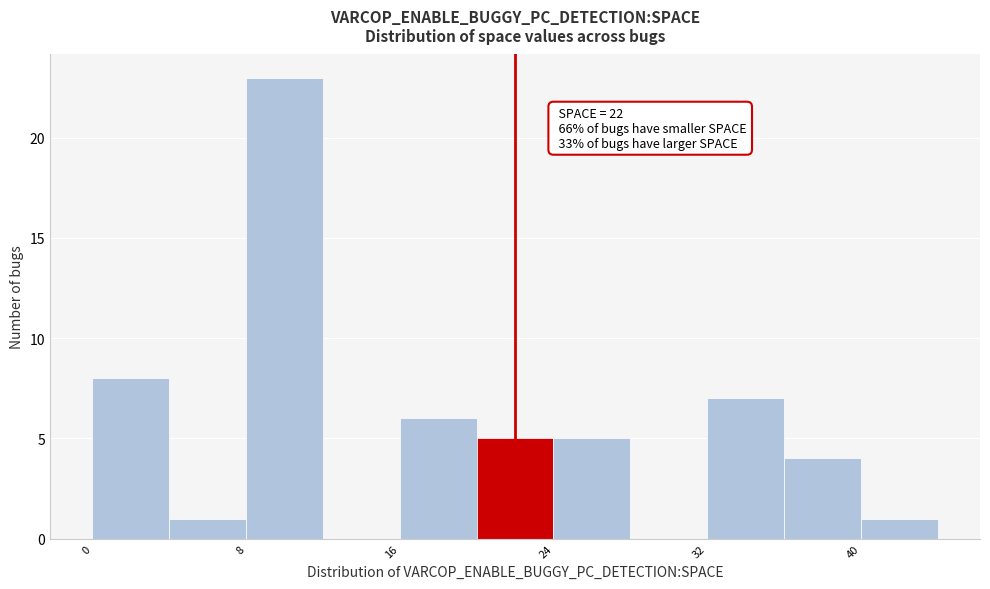

Over which range of the x-axis is the bar tallest?

8 to 12